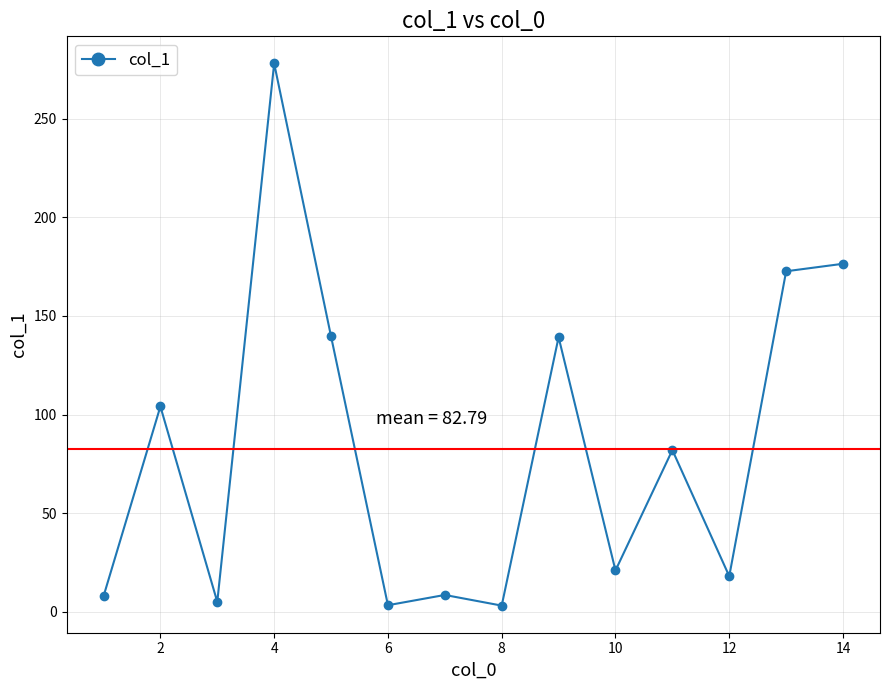

How many series are shown in this chart?

1